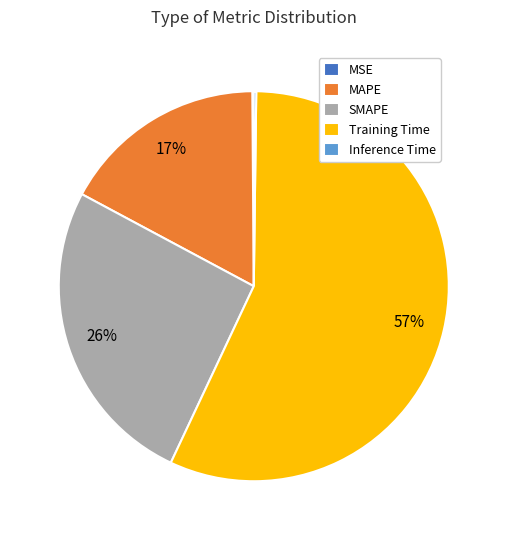

Between SMAPE and MAPE, which is larger?

SMAPE